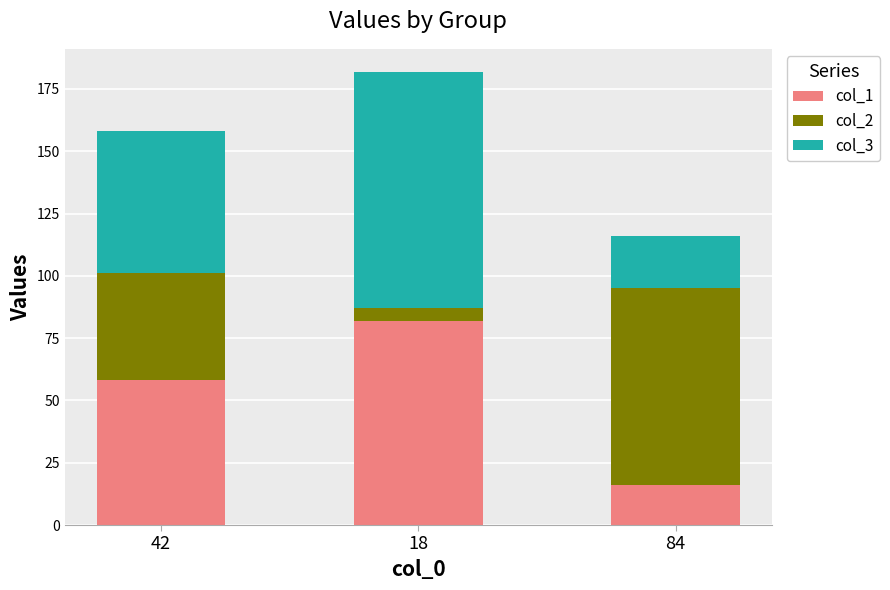

Are the bars grouped side by side (vs. stacked)?

No